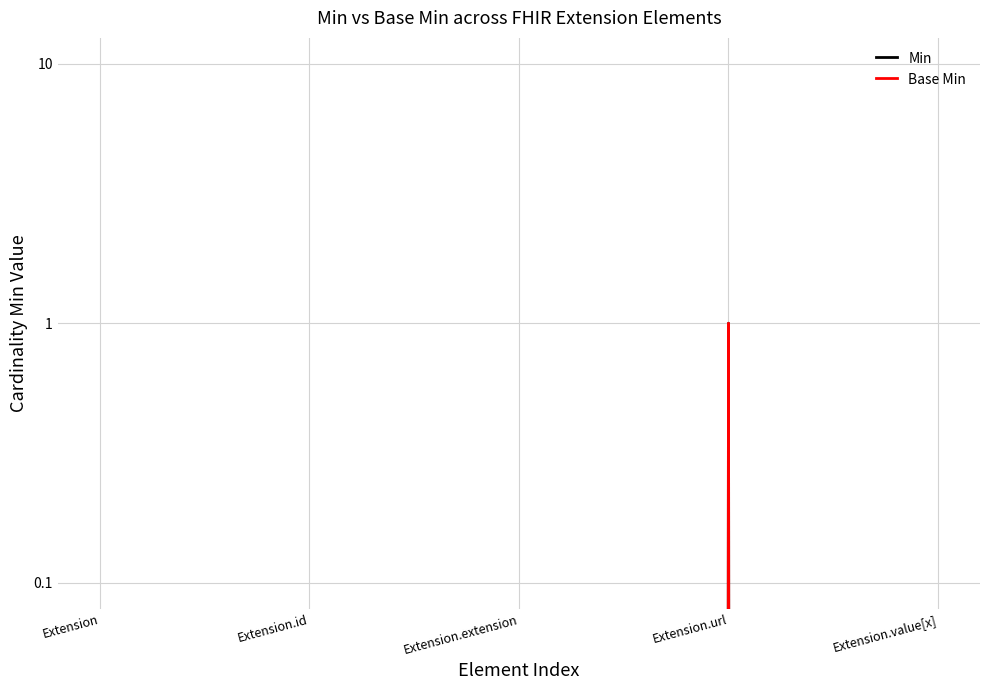

Reading right to left, transcribe all the data shown in this chart.

Min: Extension.value[x]=0	Extension.url=1	Extension.extension=0	Extension.id=0	Extension=0
Base Min: Extension.value[x]=0	Extension.url=1	Extension.extension=0	Extension.id=0	Extension=0